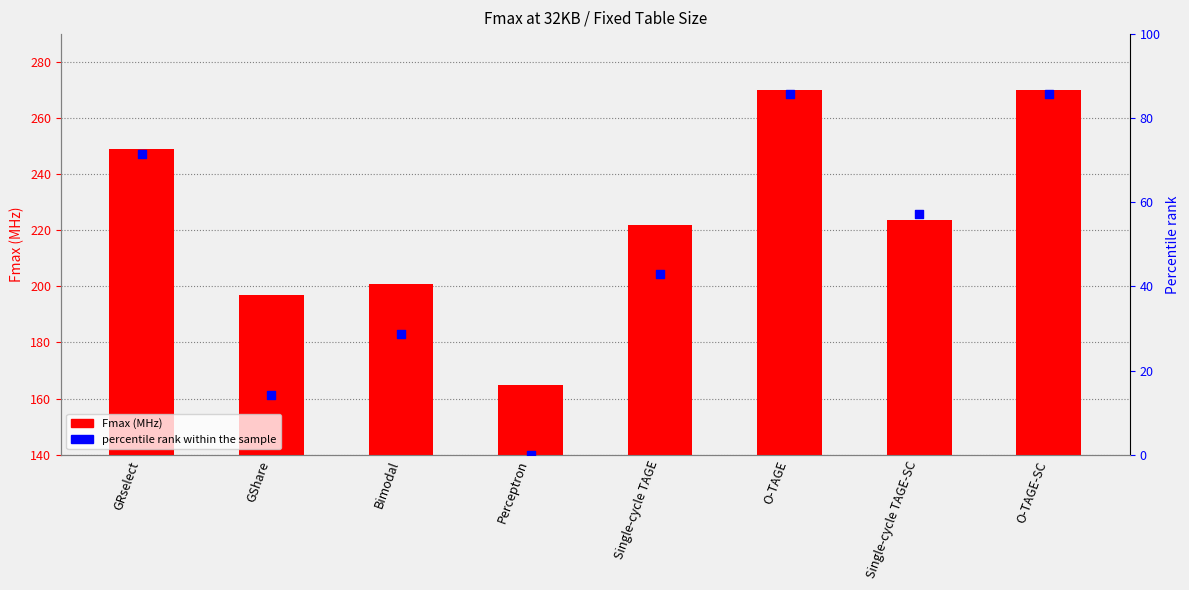

Which series contains the lowest Y value?

percentile rank within the sample